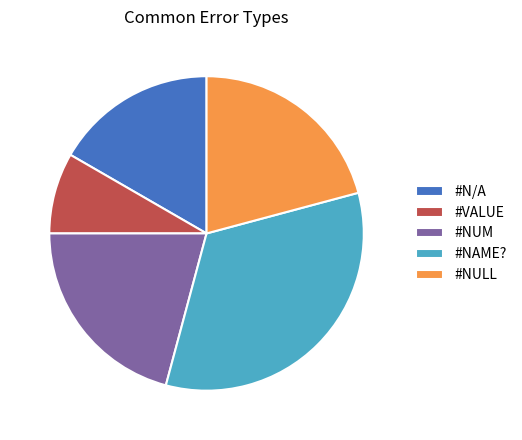

What is the smallest slice in the pie chart?

#VALUE